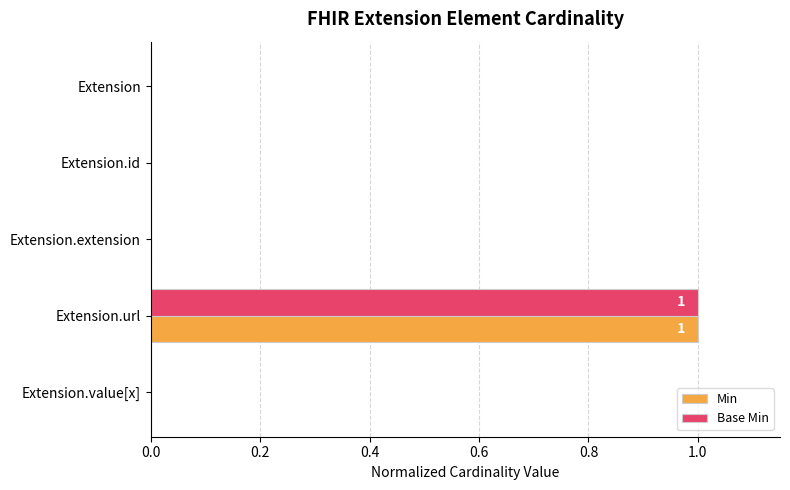

How many Base Min values are between 0 and 1?

5